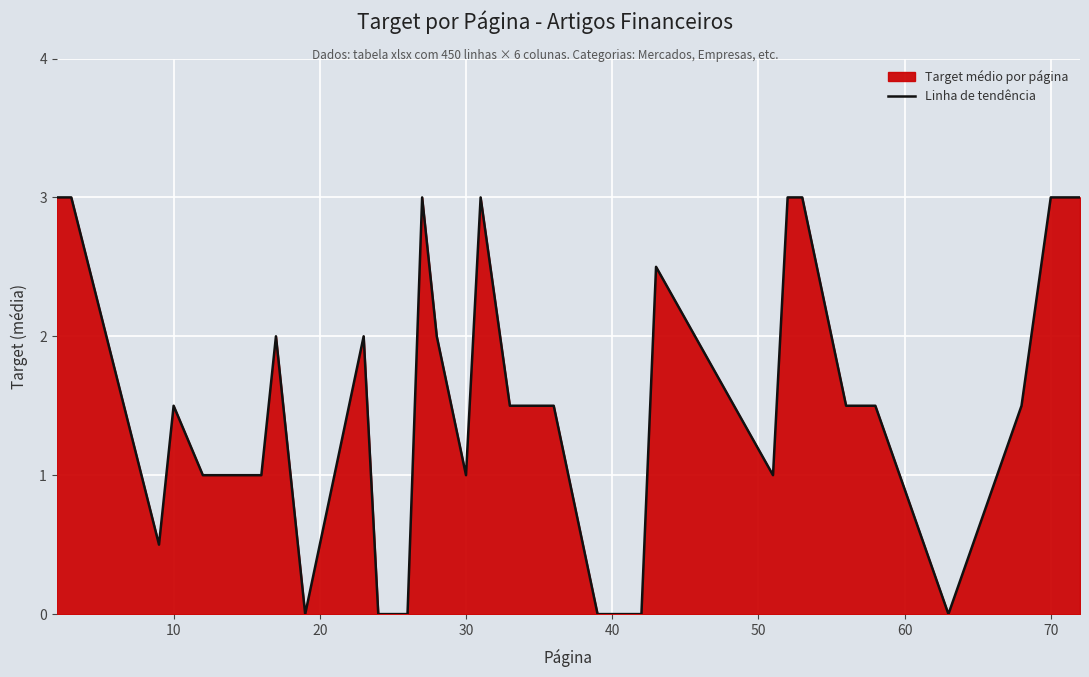

What is the greatest value displayed?

3.0